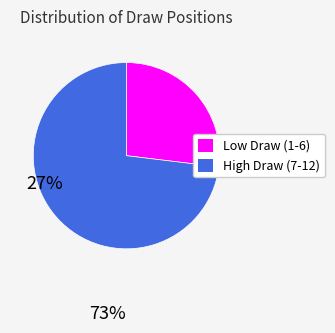

Approximately how many times larger is the value at Low Draw (1-6) compared to High Draw (7-12)?

0.4